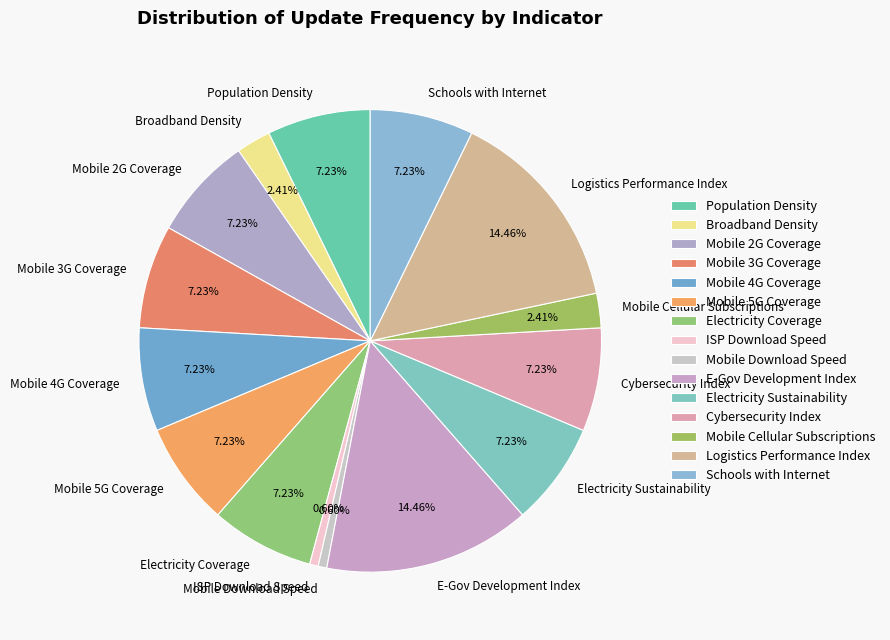

To the nearest percent, what percentage of the pie is Mobile 3G Coverage?

7%